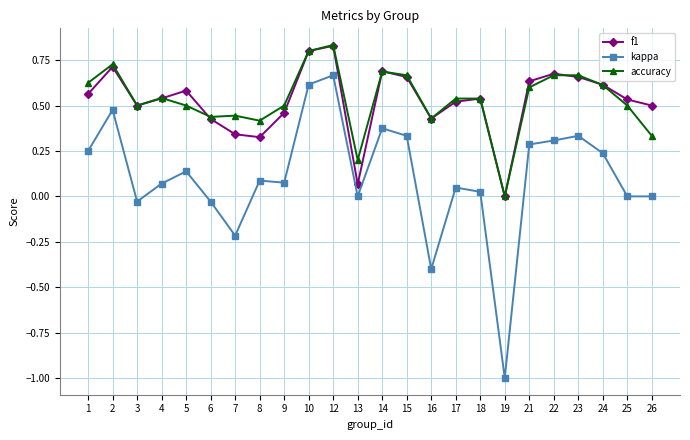

Which series has the widest spread of values?

kappa